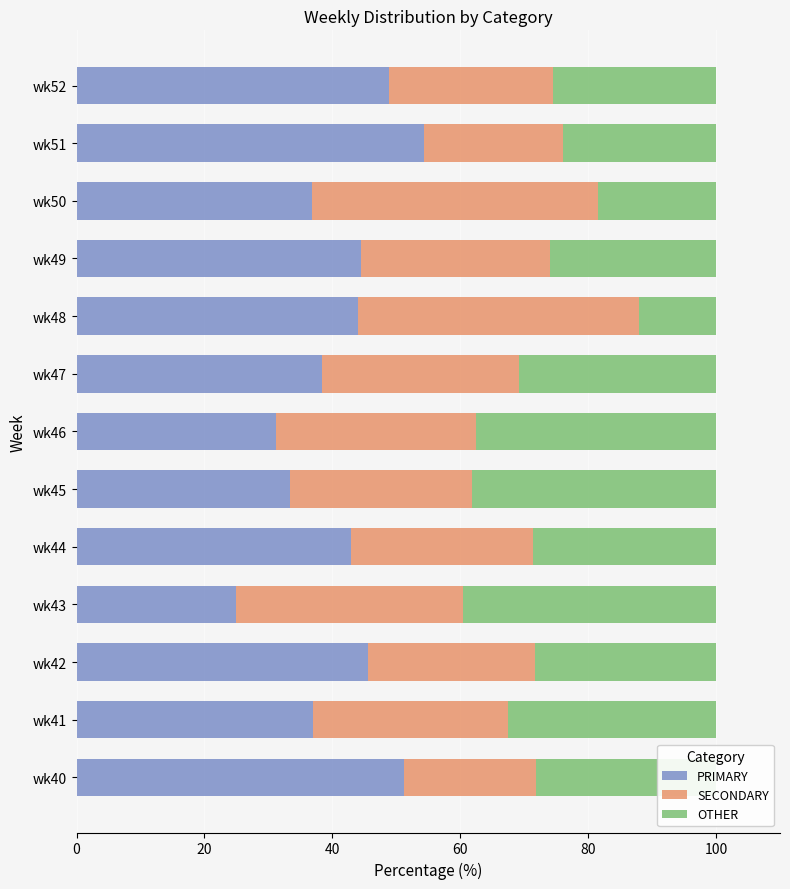

What is the difference between the maximum and second lowest values in the PRIMARY series?

23.1